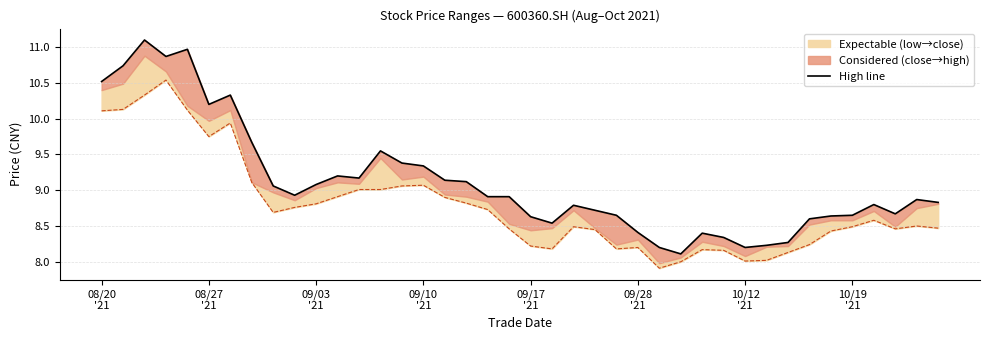

What position from the right is 26?

14